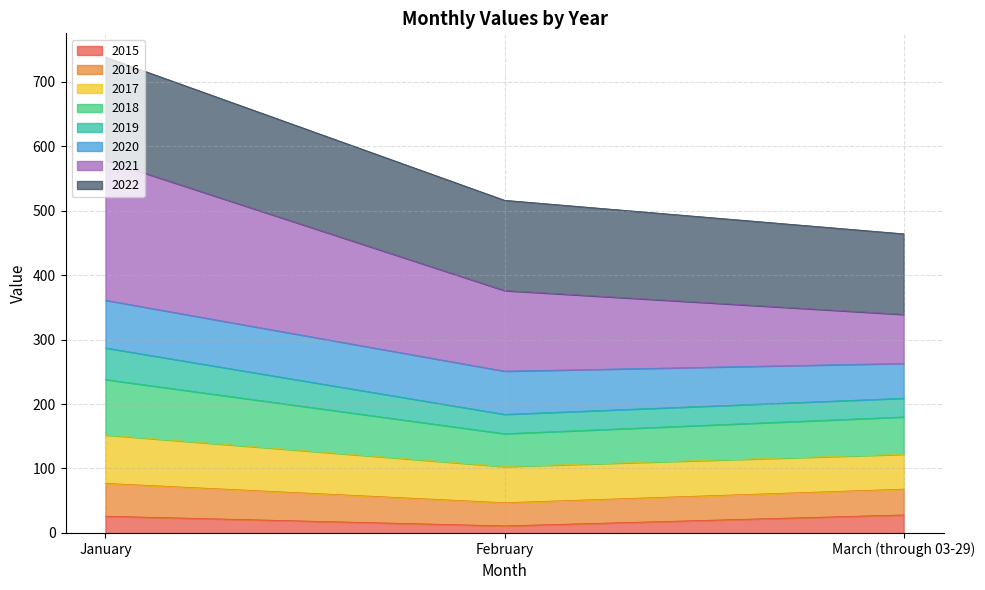

What is the greatest value displayed?

738